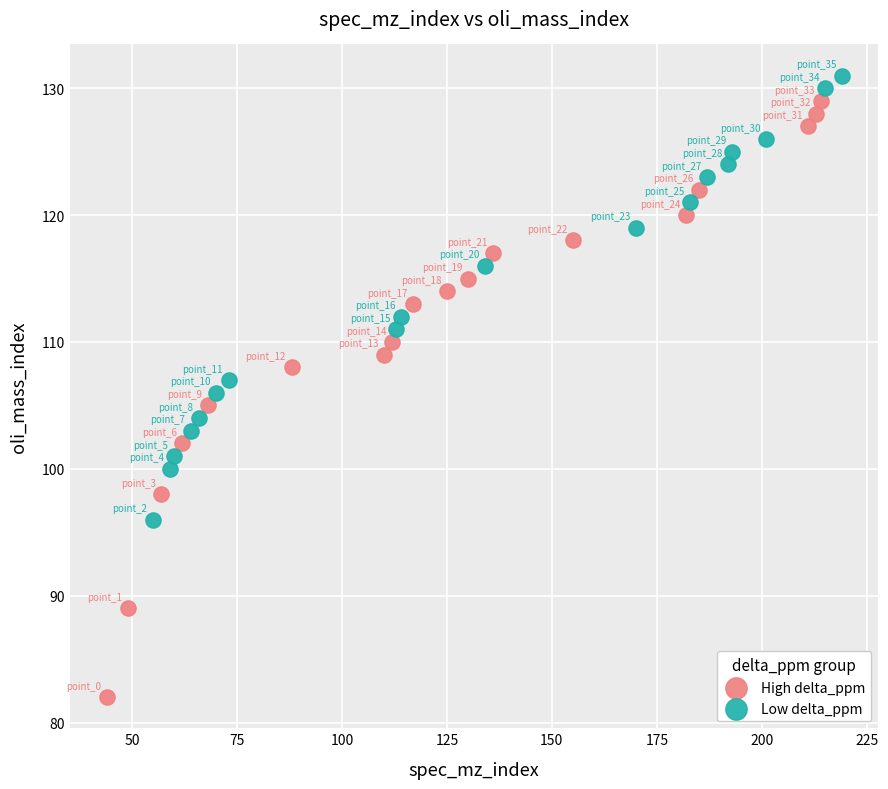

Which series reaches the minimum Y coordinate?

High delta_ppm